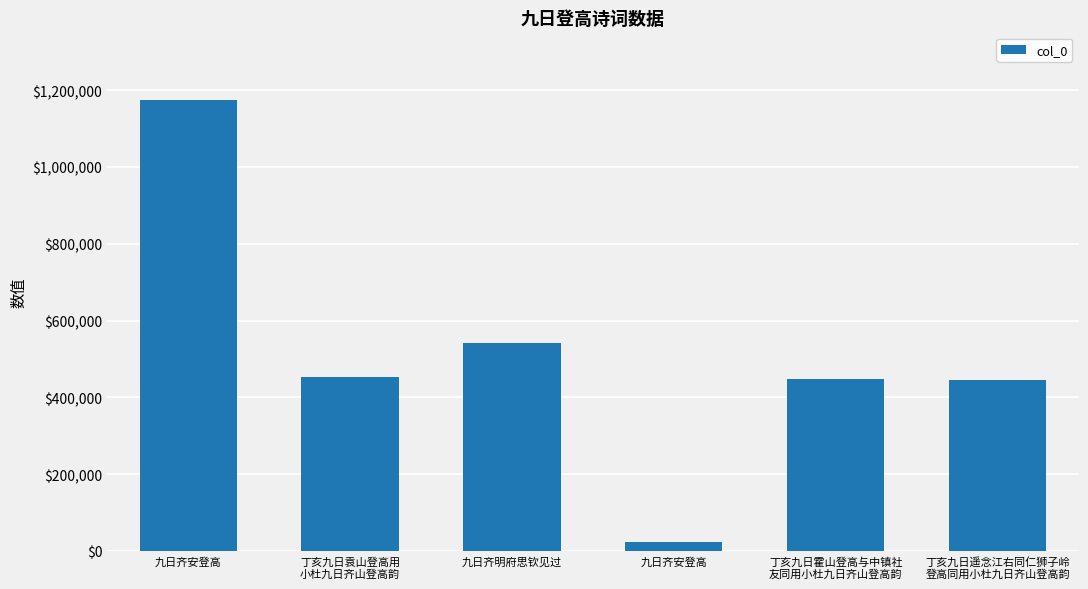

How many categories are shown in the chart?

6